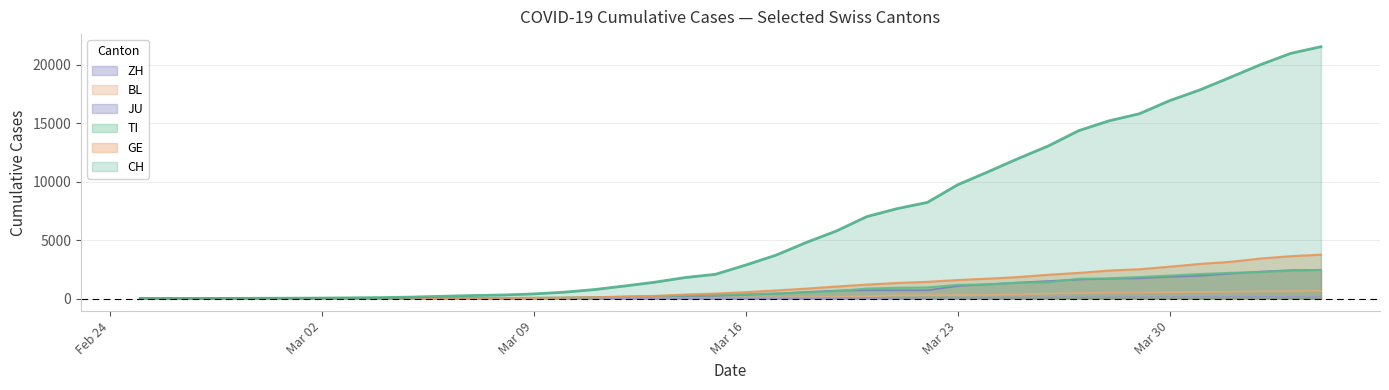

How many positive values does the JU series have?

38